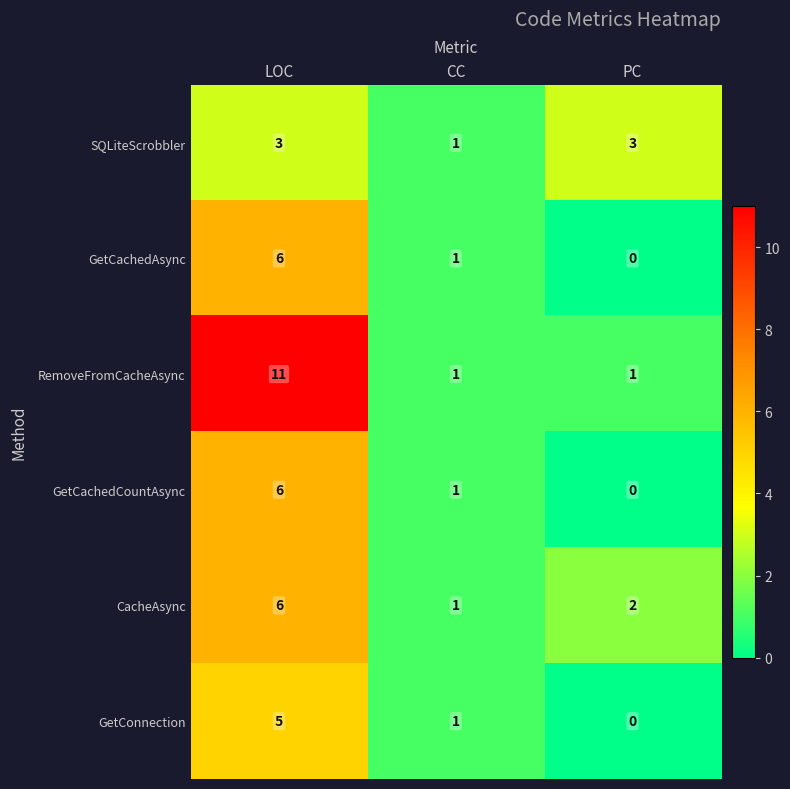

What is the maximum value shown in the chart?

11